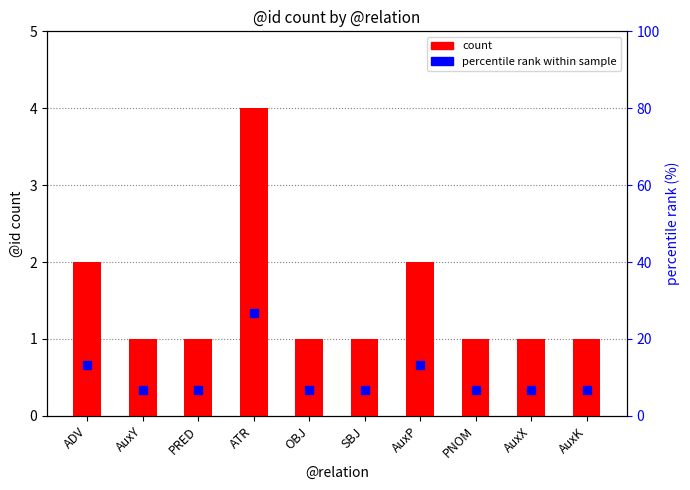

List the series in order of their peak value, lowest first.

count, percentile rank within sample